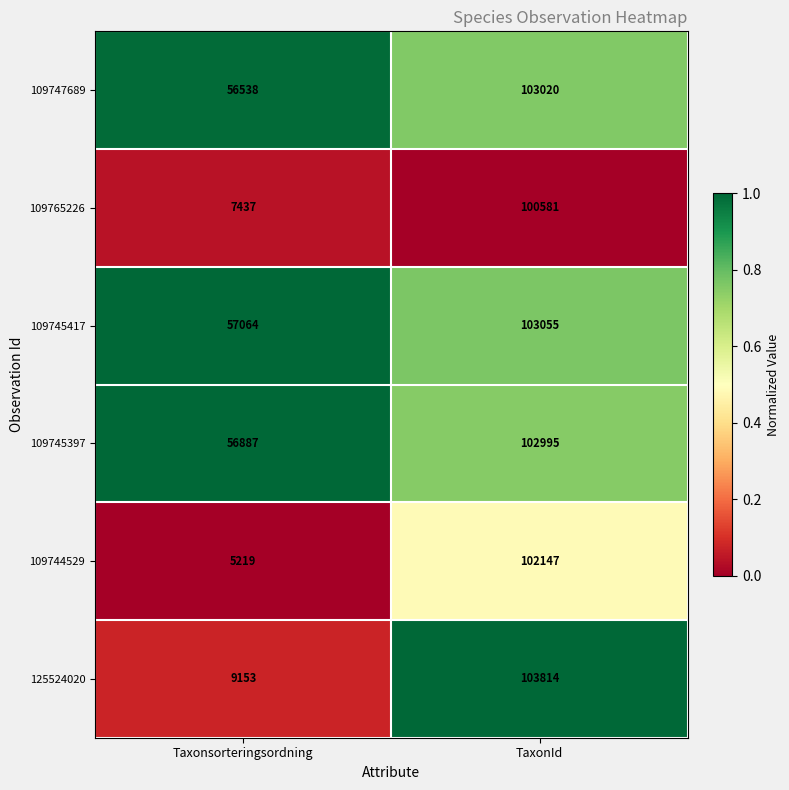

Is it true that 125524020 equals 103814 at TaxonId?

True